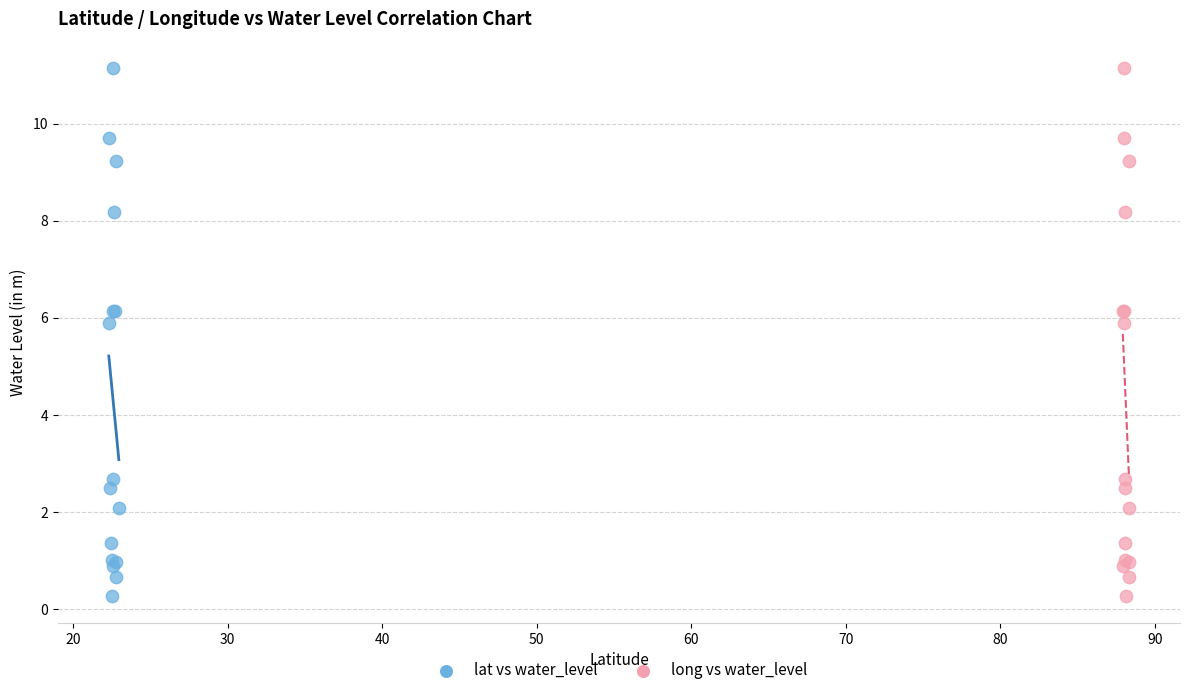

What are all the series names shown in the legend?

lat vs water_level, long vs water_level